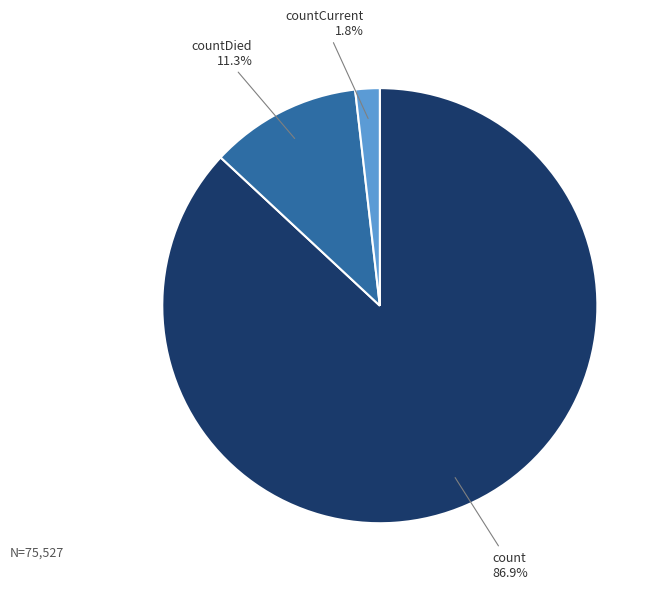

What is the majority slice?

count